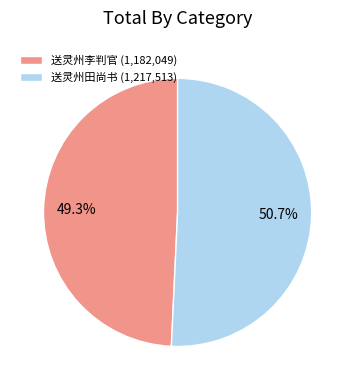

Between 送灵州李判官 (1,182,049) and 送灵州田尚书 (1,217,513), which is larger?

送灵州田尚书 (1,217,513)